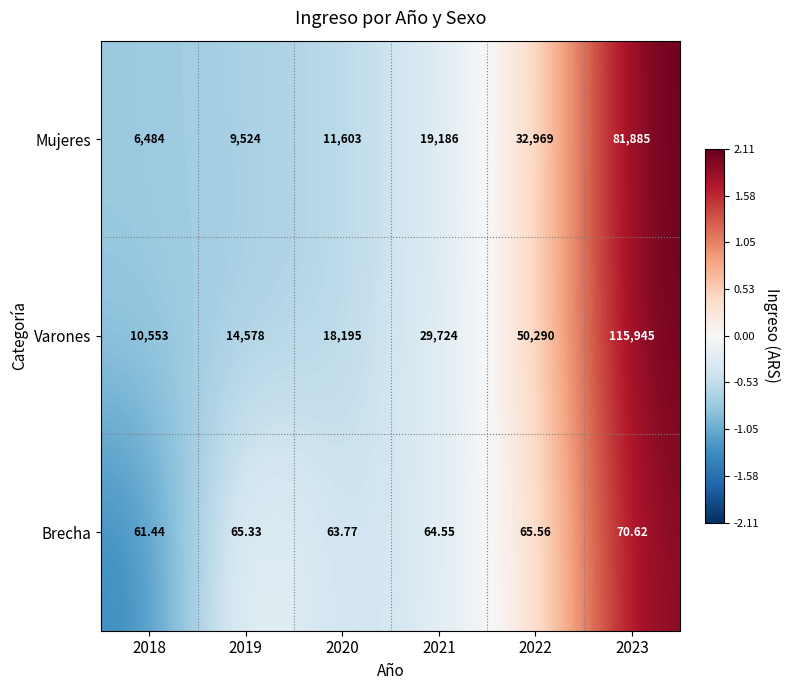

List the series in order of their overall mean, highest first.

Varones, Mujeres, Brecha